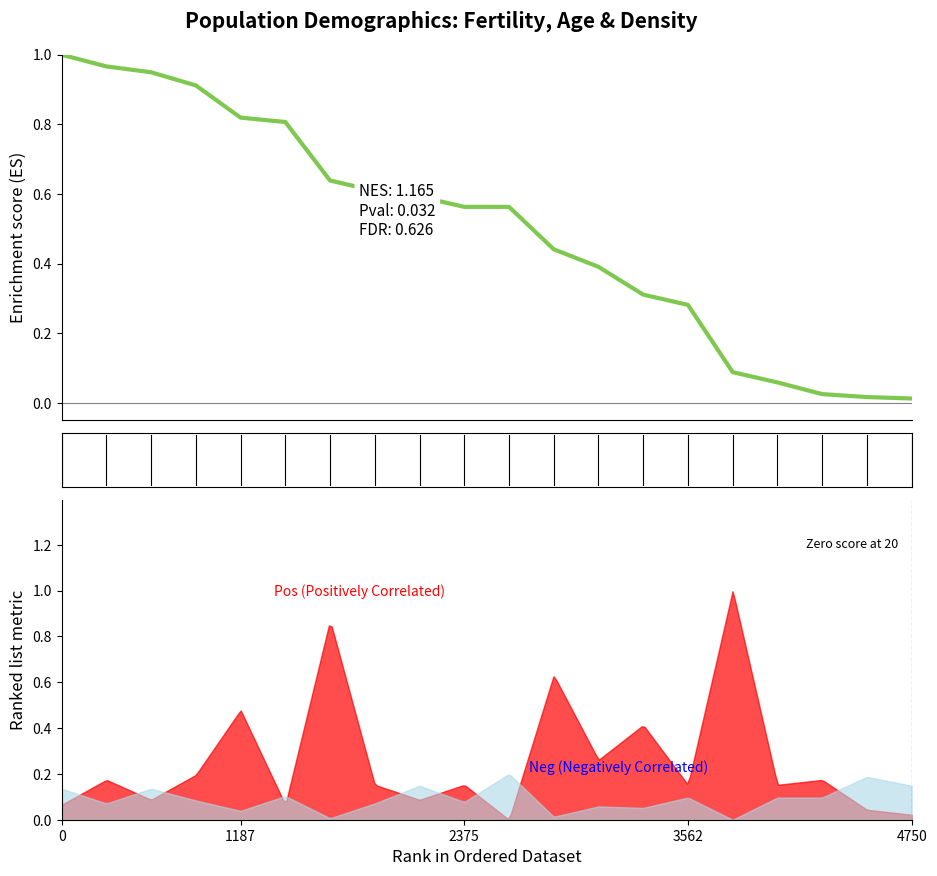

What is the label of the 9th point from the right?

11